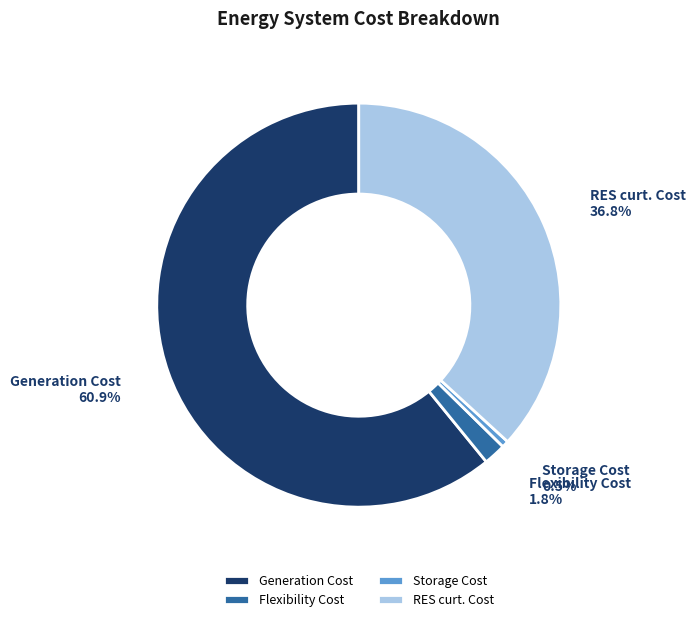

Rank the categories by value from highest to lowest.

Generation Cost, RES curt. Cost, Flexibility Cost, Storage Cost